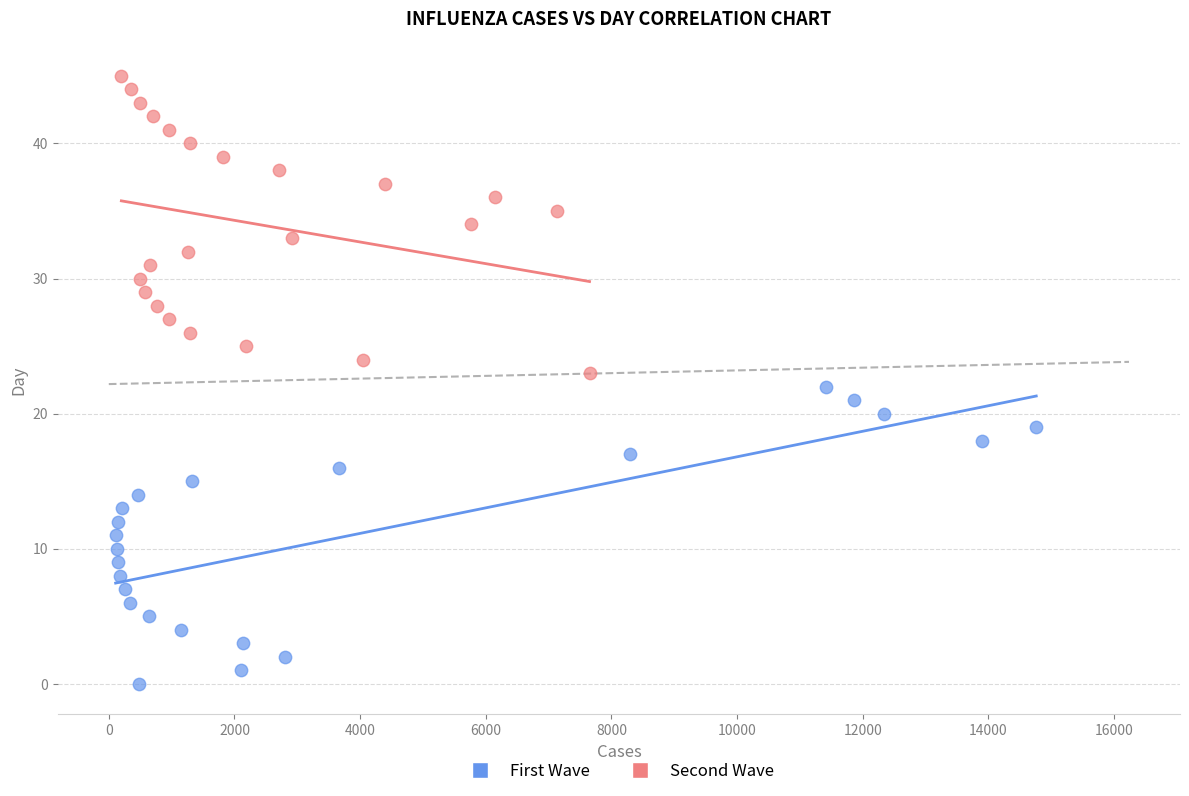

Which series reaches the minimum Y coordinate?

First Wave